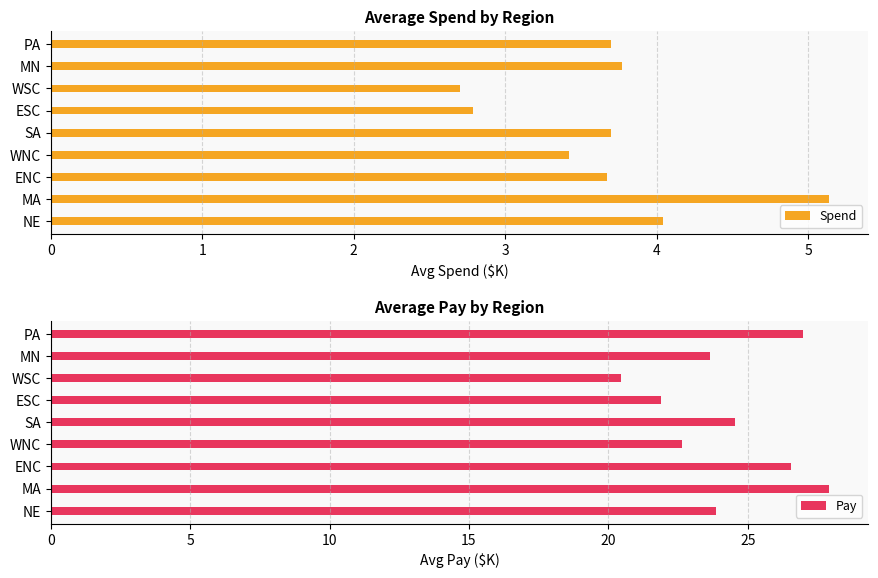

Read the Spend value at PA.

3.7